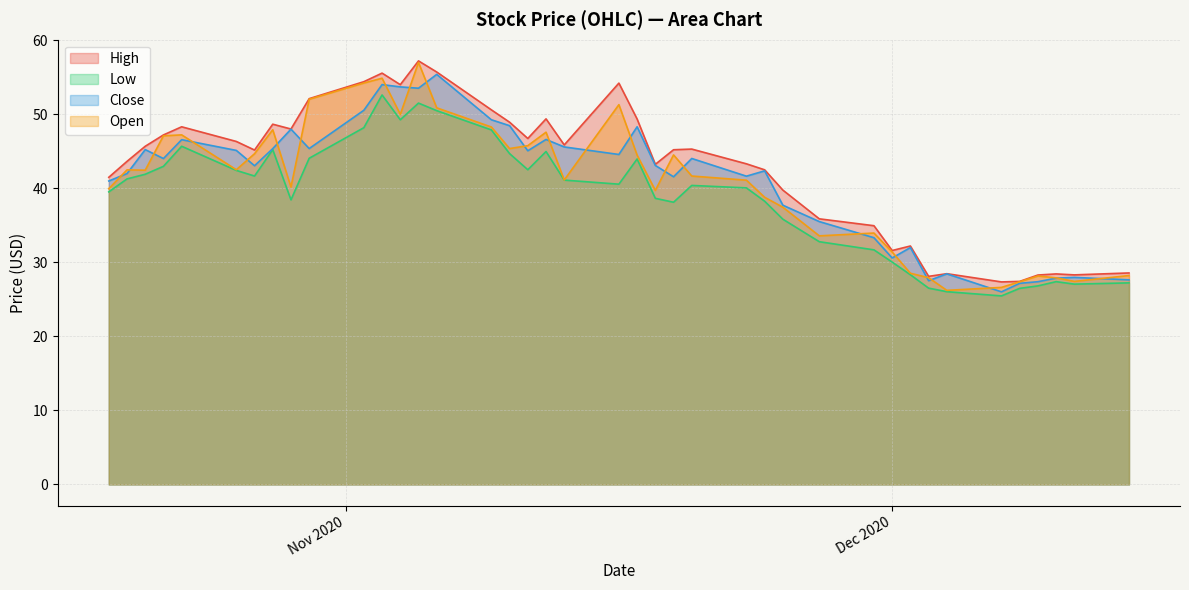

Between 2020-11-20 and 2020-12-10, which series saw the biggest shift?

High